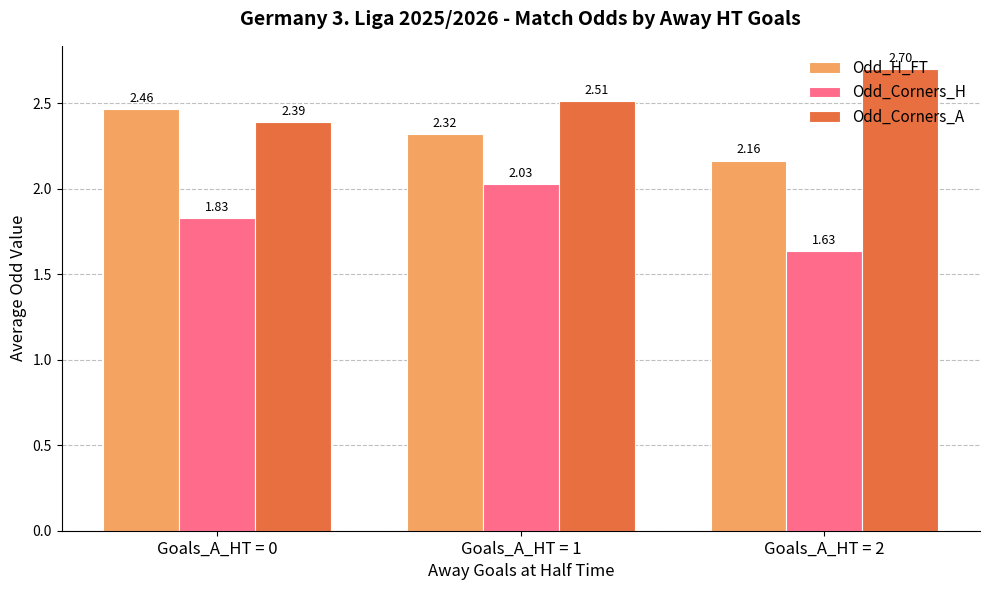

How many Odd_Corners_A values are between 2 and 3?

3